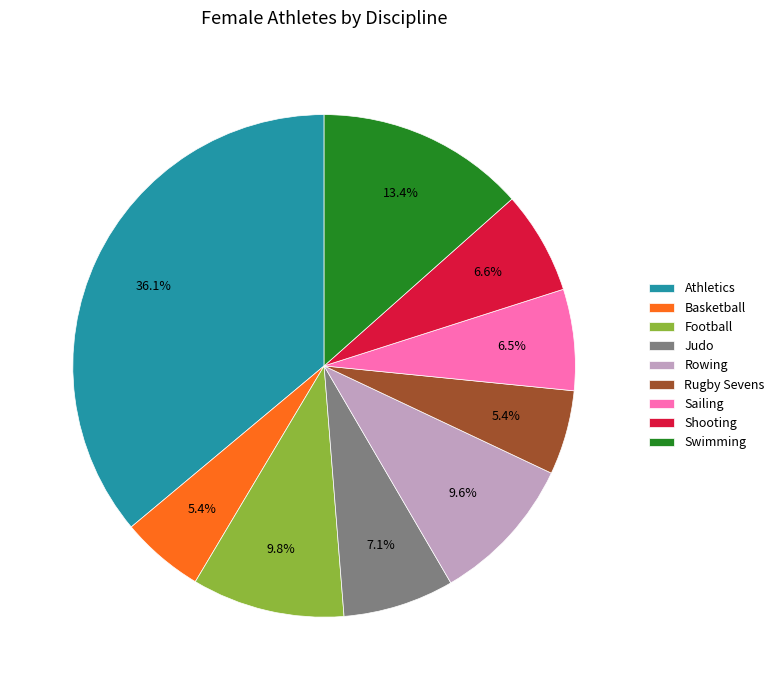

Is there a majority slice in this chart?

No